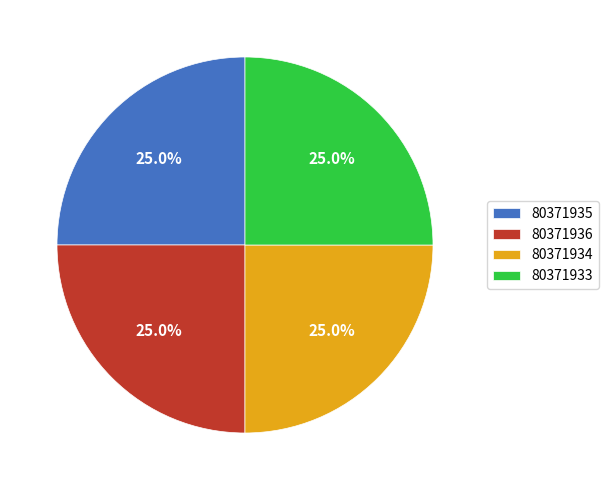

To the nearest percent, what percentage of the pie is 80371935?

25%